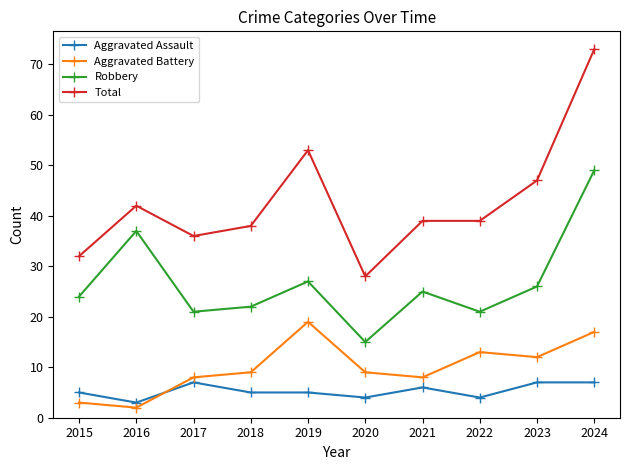

Which category has the highest value in the Aggravated Battery series?

2019